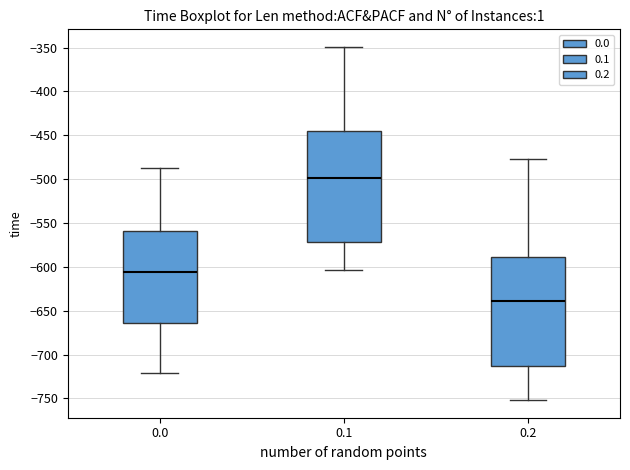

Reading left to right, read every box against the y-axis: the position of its median line, the range the box covers, and the ends of its whiskers. The values are not printed on the chart, so give them approximately, as read against the axis.

0.0: median -605, box -665 to -560, whiskers -720 to -485
0.1: median -500, box -570 to -445, whiskers -605 to -350
0.2: median -640, box -715 to -590, whiskers -750 to -480